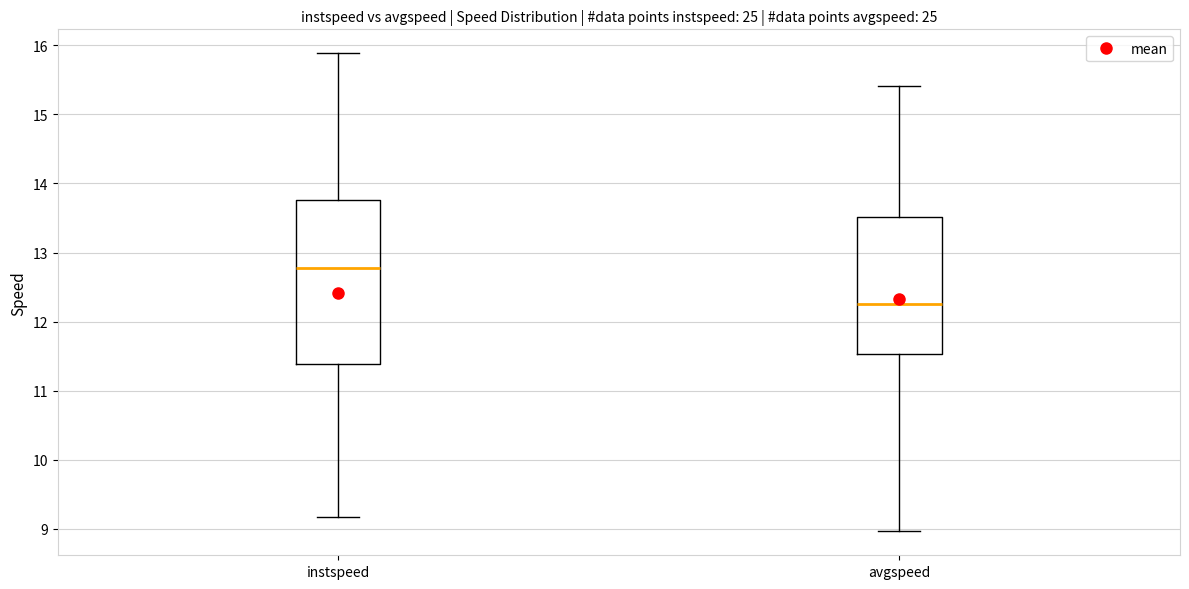

Comparing the boxes themselves (not the whiskers), which one is the tallest?

instspeed